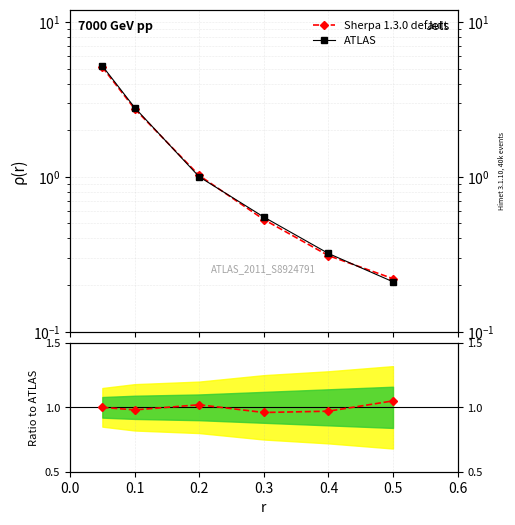

Which series has the largest range (max minus min)?

ATLAS